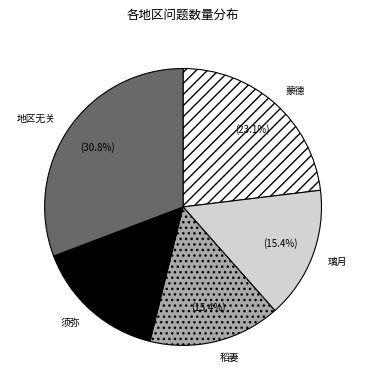

What is the largest slice in the pie chart?

地区无关